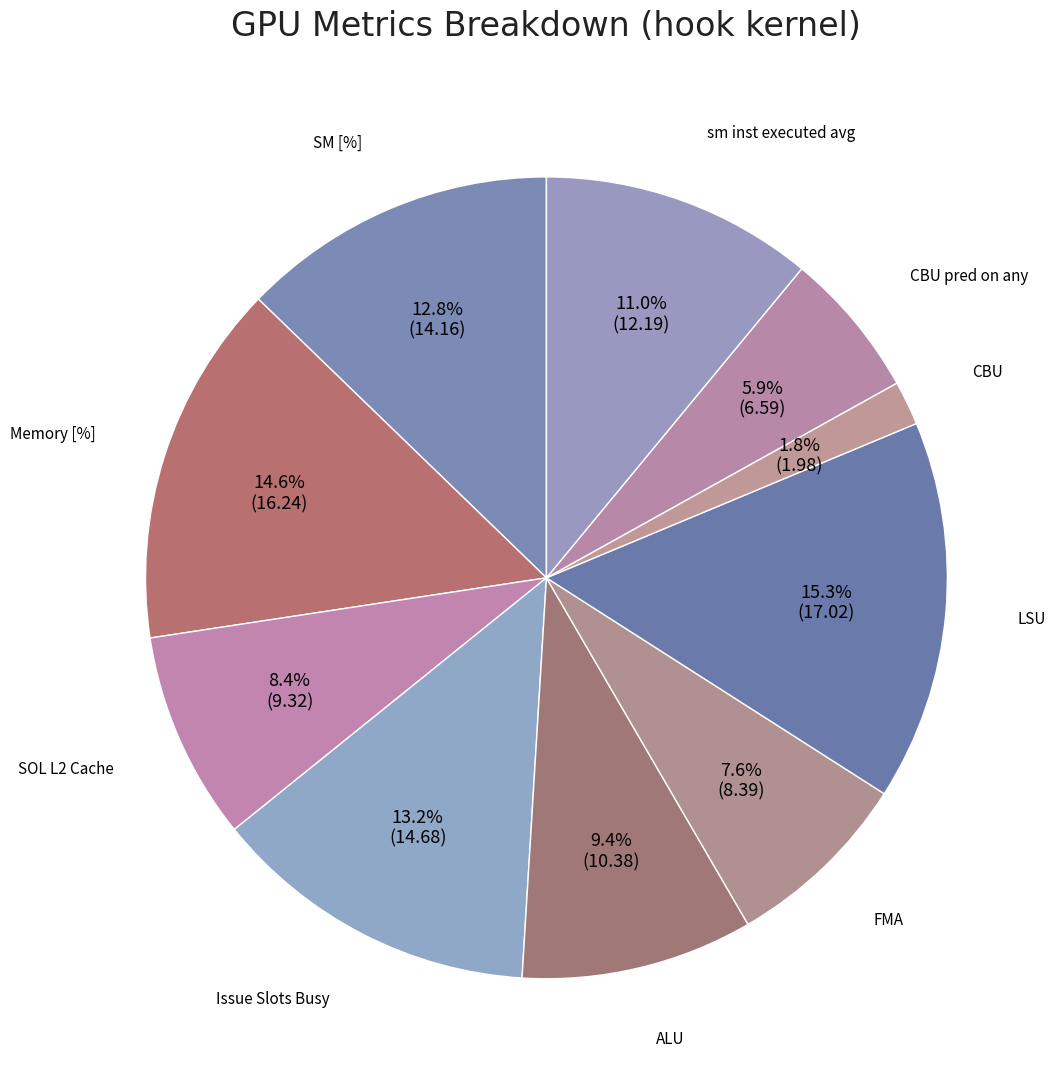

How many slices are in this pie chart?

10